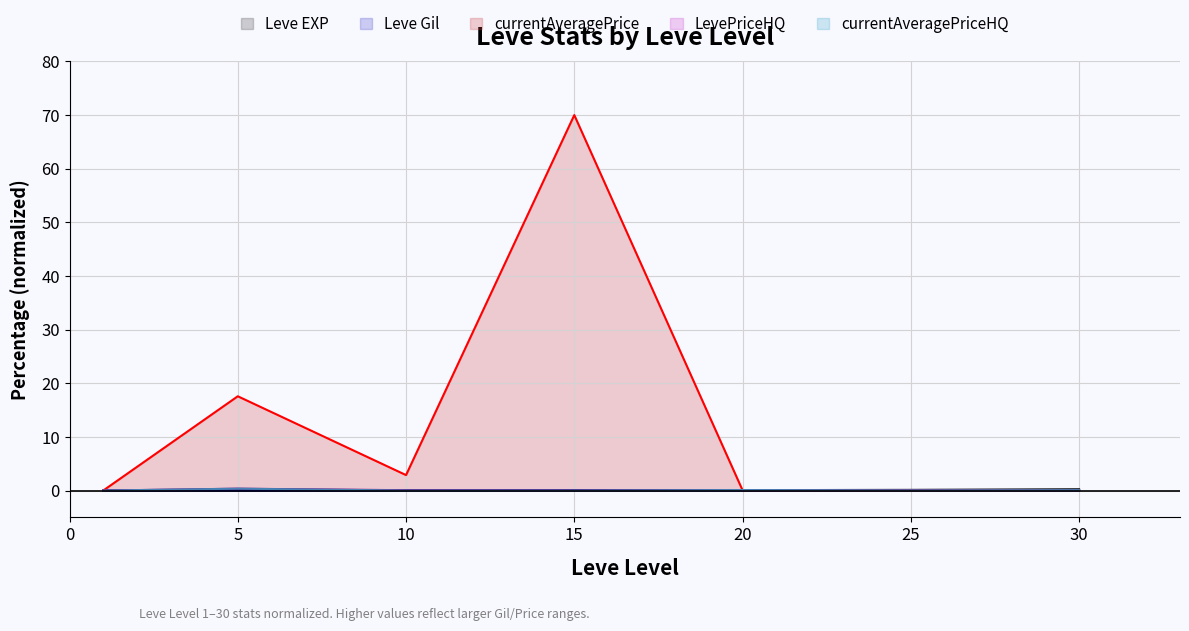

Reading left to right, extract all data points from this chart.

Leve EXP: 1=0.0	5=0.0	10=0.0	15=0.1	20=0.1	25=0.1	30=0.2
Leve Gil: 1=0.0	5=0.0	10=0.0	15=0.0	20=0.0	25=0.0	30=0.0
currentAveragePrice: 1=0.0	5=17.6	10=2.9	15=70.0	20=0.1	25=0.0	30=0.1
LevePriceHQ: 1=0.0	5=0.4	10=0.1	15=0.0	20=0.1	25=0.0	30=0.1
currentAveragePriceHQ: 1=0.0	5=0.4	10=0.0	15=0.0	20=0.1	25=0.0	30=0.1